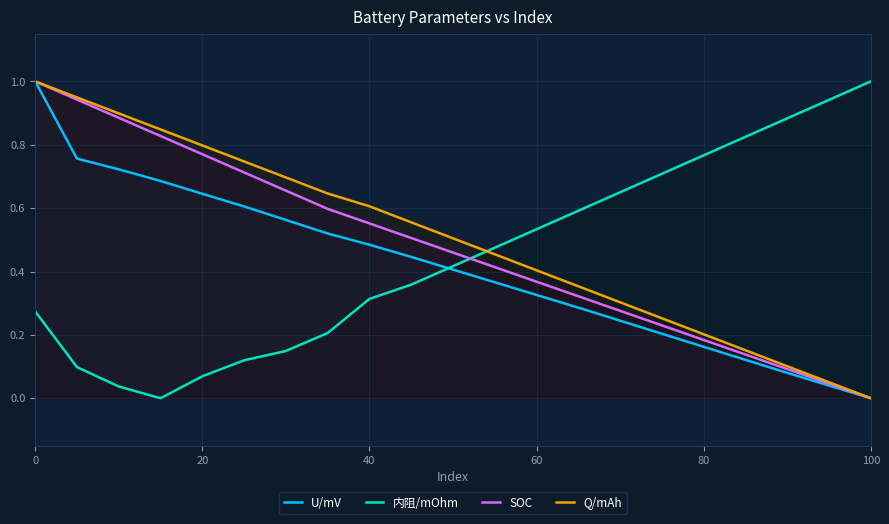

True or false: 内阻/mOhm has more than 1 points higher than both neighbors.

False